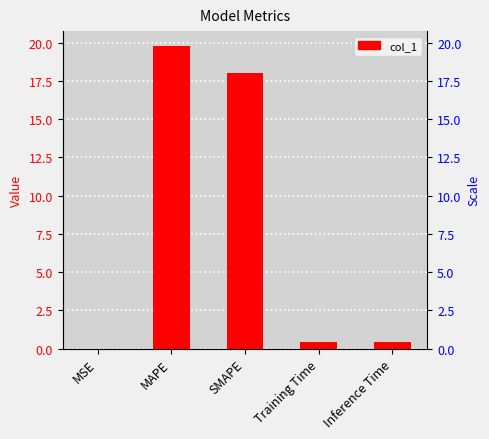

What is the difference between the maximum and second lowest values?

19.4